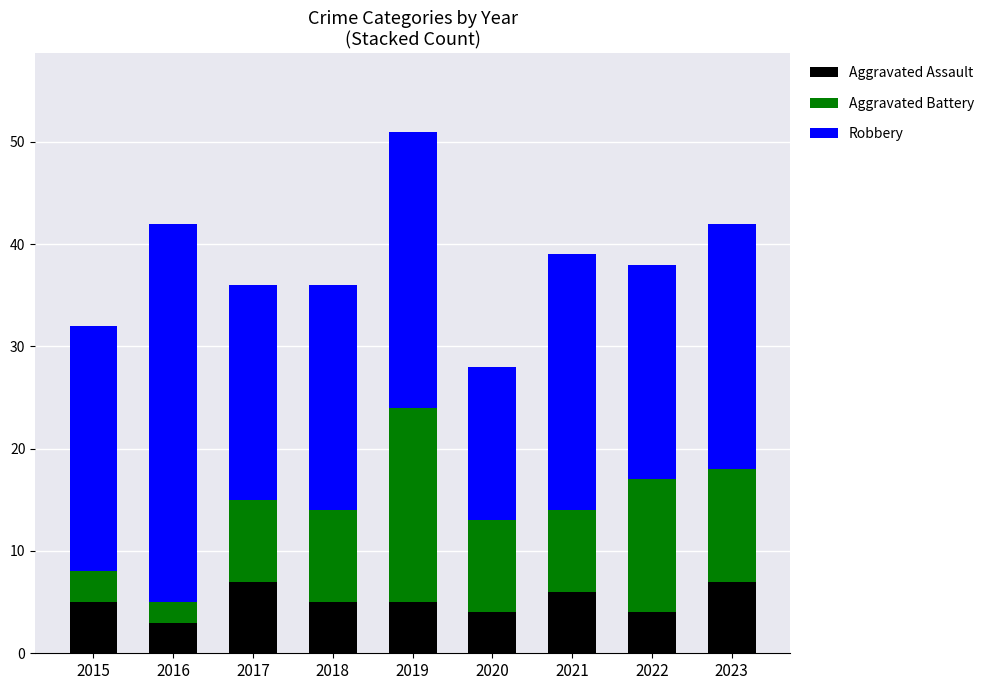

What value does the Aggravated Assault series have at 2022?

4